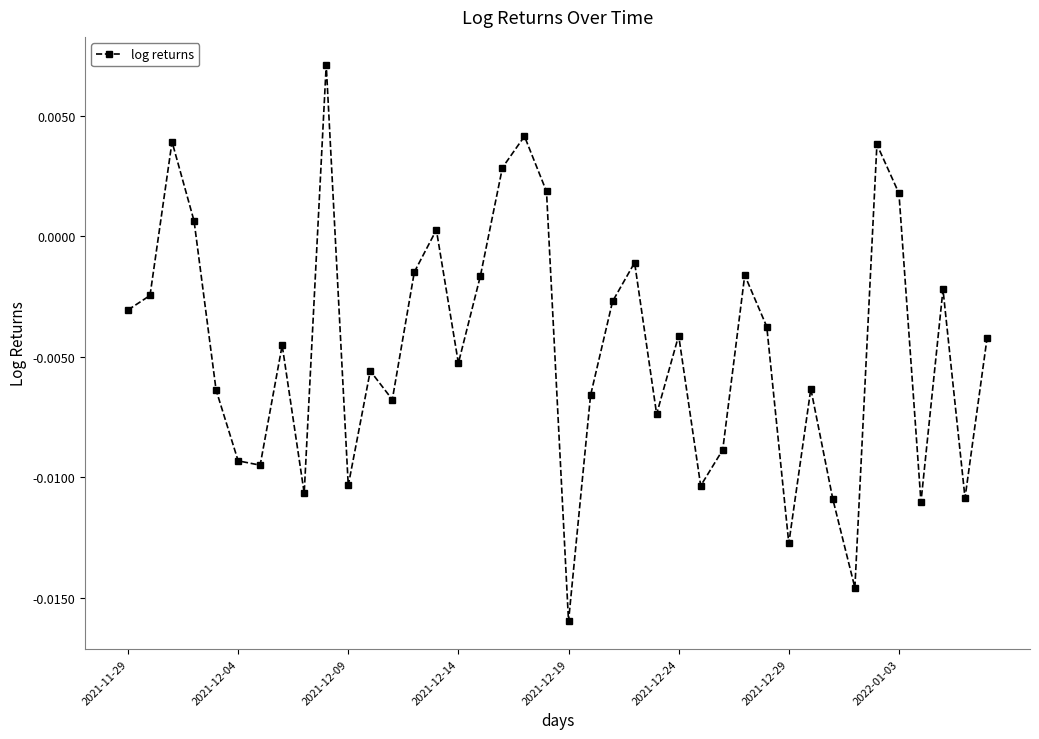

How many points are higher than both their immediate neighbors (excluding endpoints)?

12